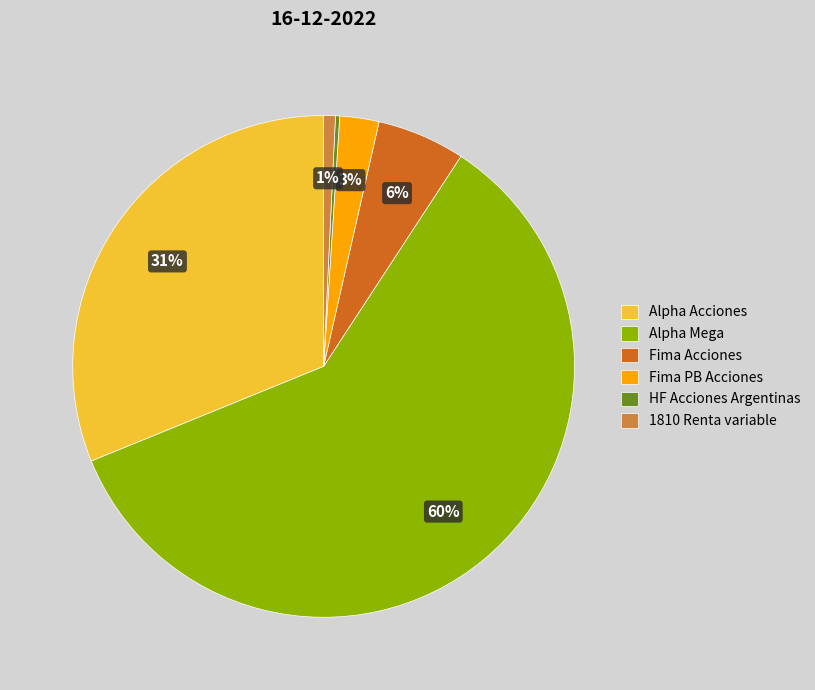

Is the sum of Fima Acciones and Alpha Acciones greater than half?

No